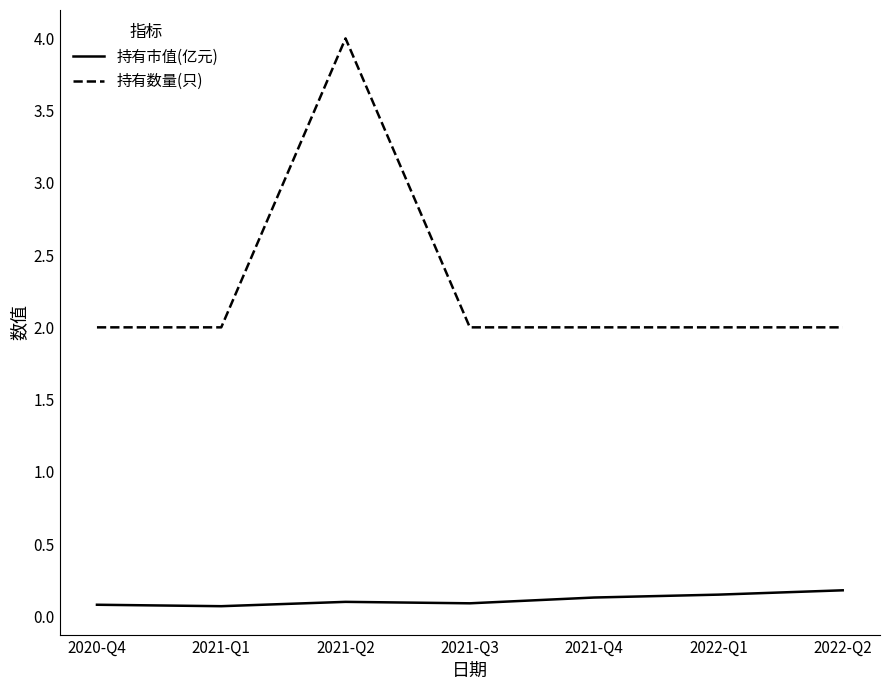

What is the difference between the maximum and second lowest values in the 持有数量(只) series?

2.0